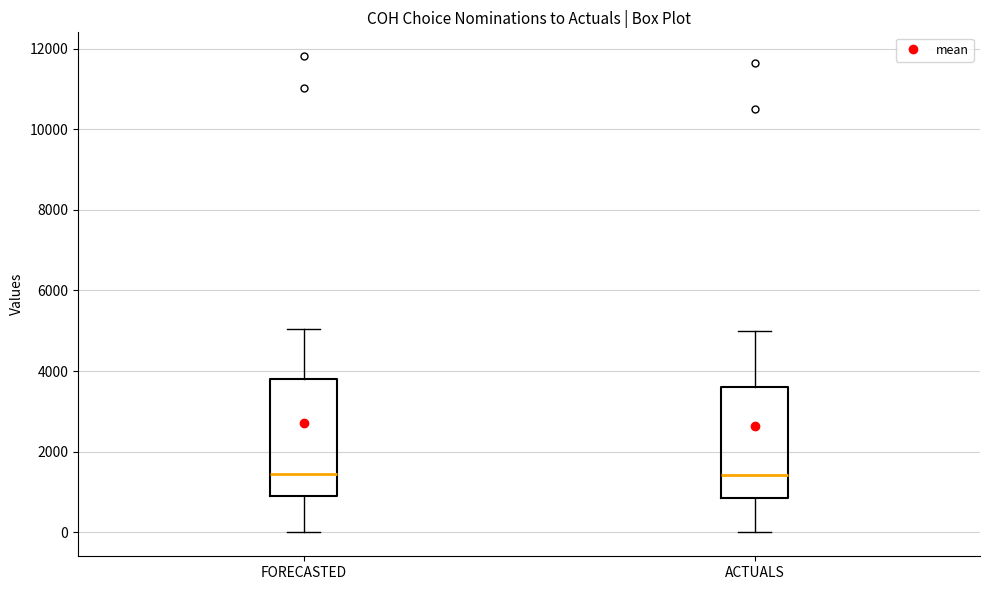

Reading left to right, read every box against the y-axis: the position of its median line, the range the box covers, and the ends of its whiskers. The values are not printed on the chart, so give them approximately, as read against the axis.

FORECASTED: median 1400, box 1000 to 3800, whiskers 0 to 5000
ACTUALS: median 1400, box 800 to 3600, whiskers 0 to 5000